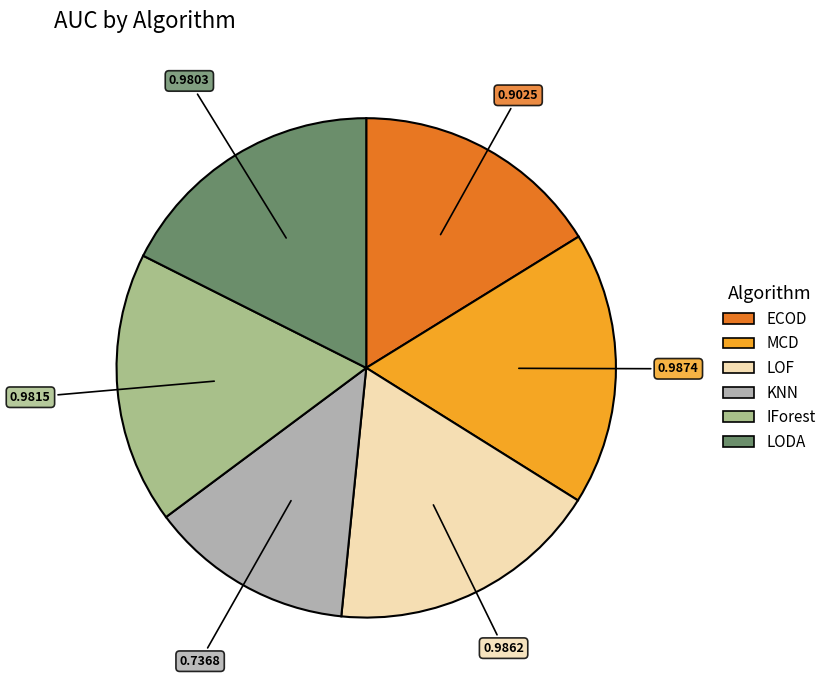

Combined, do MCD and ECOD account for over 50%?

No